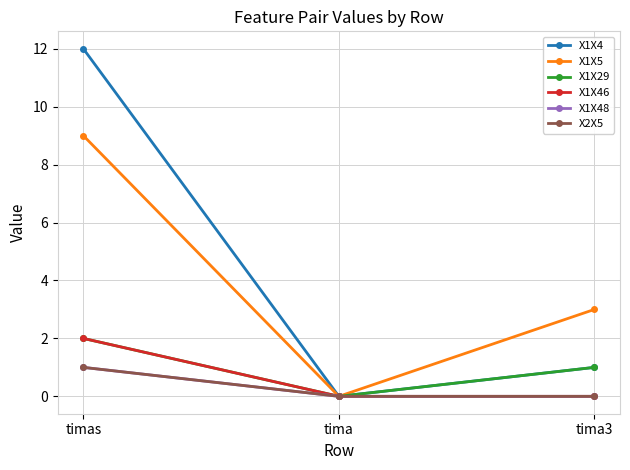

How many X1X46 values are between 0 and 2?

3